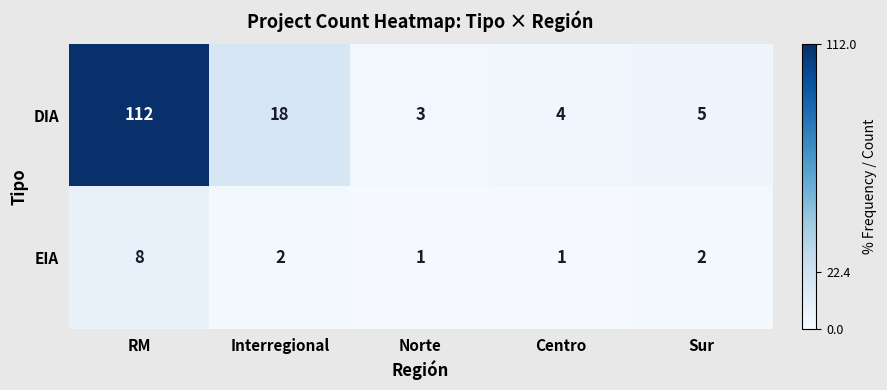

What is the difference between the DIA values at Interregional and RM?

94